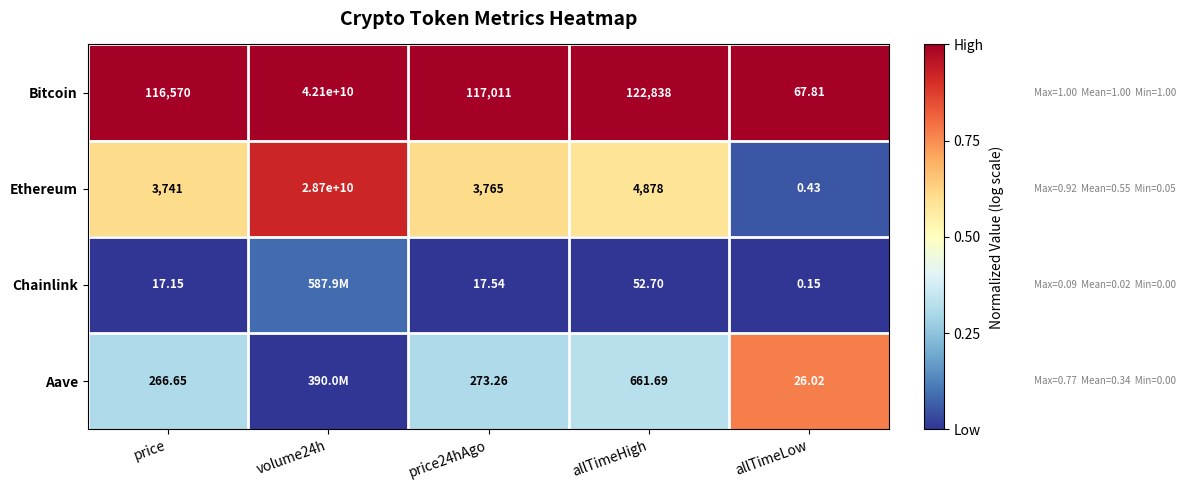

Is the value of Bitcoin at price24hAgo greater than the value of Ethereum at price24hAgo?

Yes